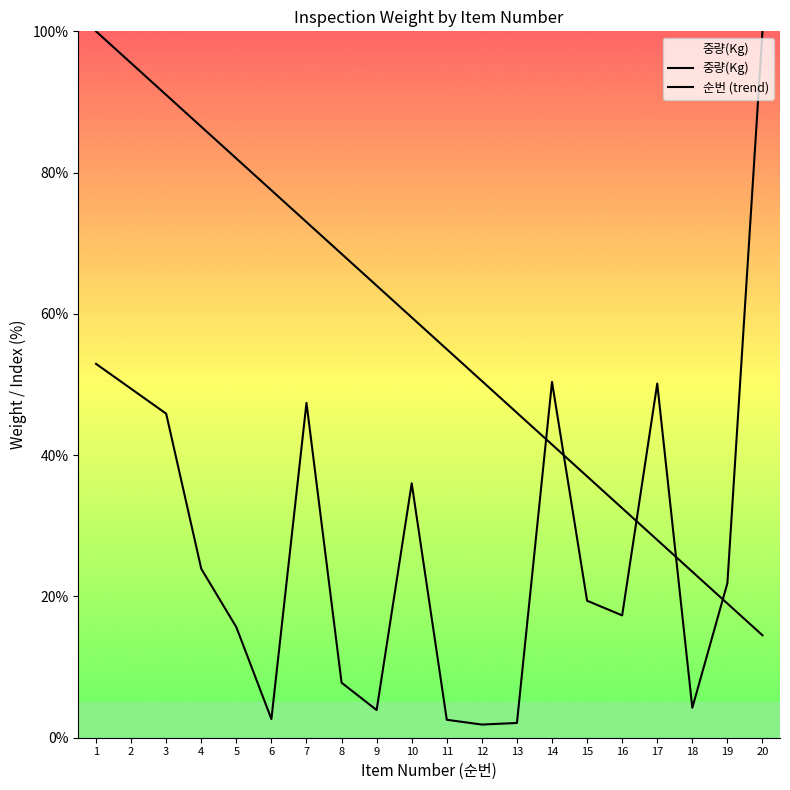

Does the chart have visible grid lines?

No